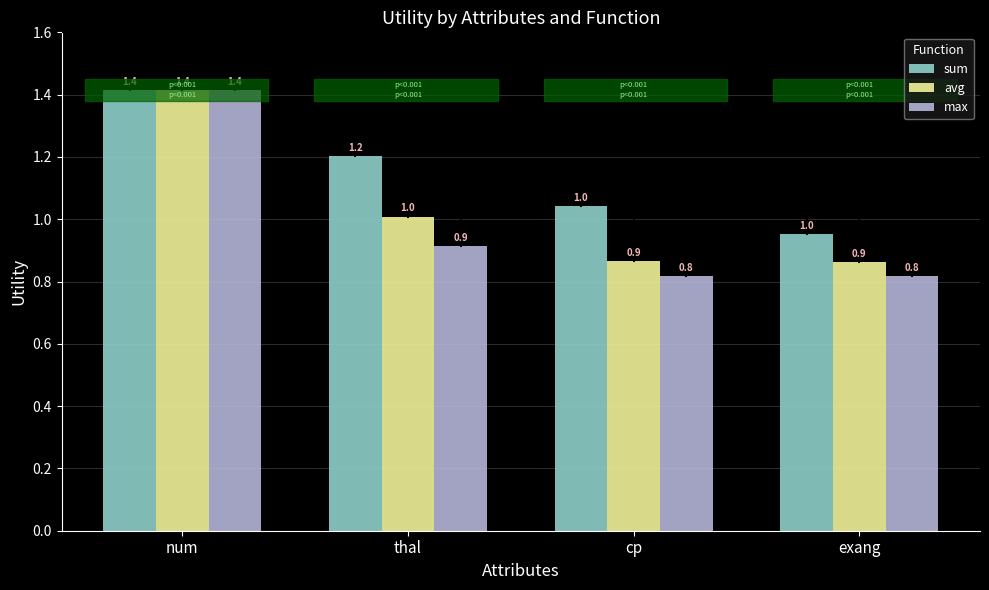

Between thal and exang, which series saw the biggest shift?

sum